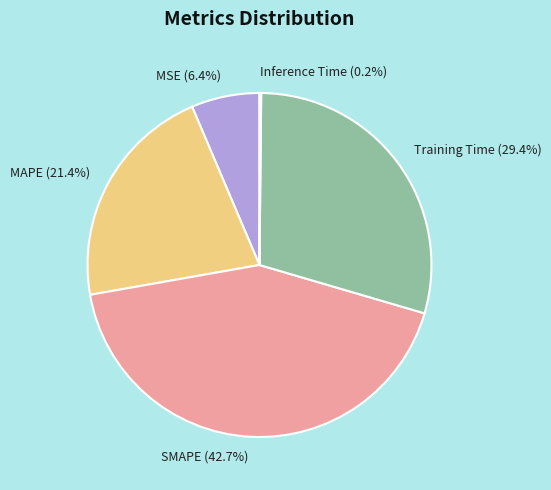

Approximately how many times larger is the value at MSE (6.4%) compared to MAPE (21.4%)?

0.3